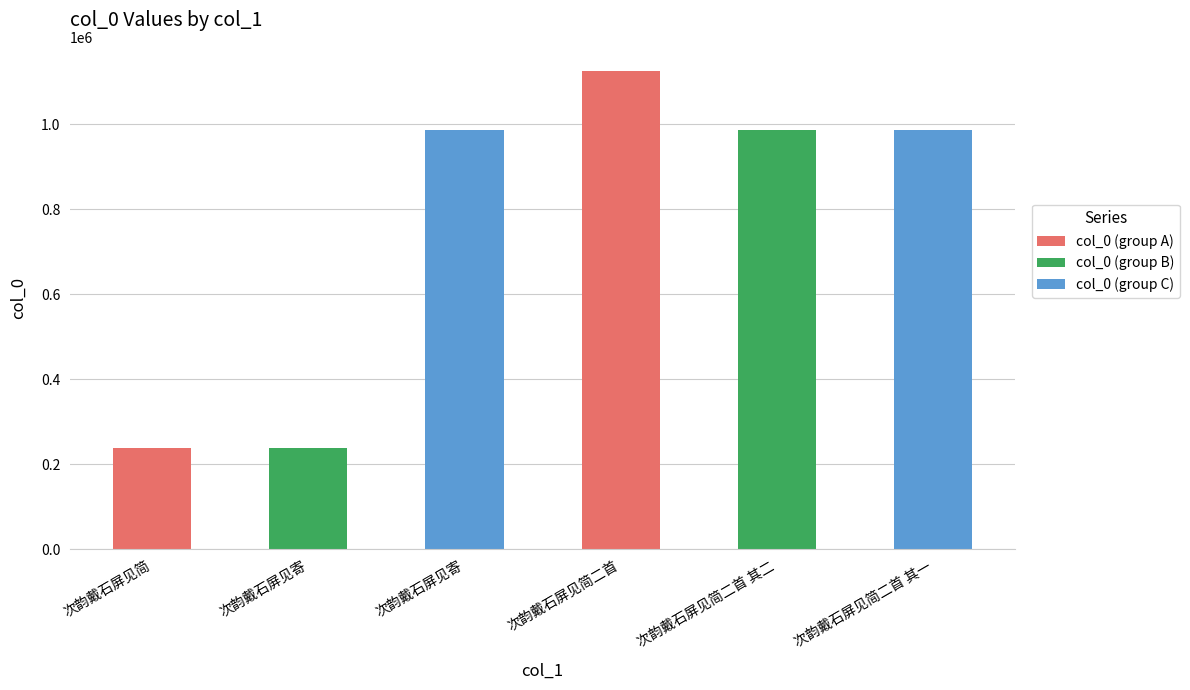

Approximately how many times larger is the value at 次韵戴石屏见寄 compared to 次韵戴石屏见简?

4.1